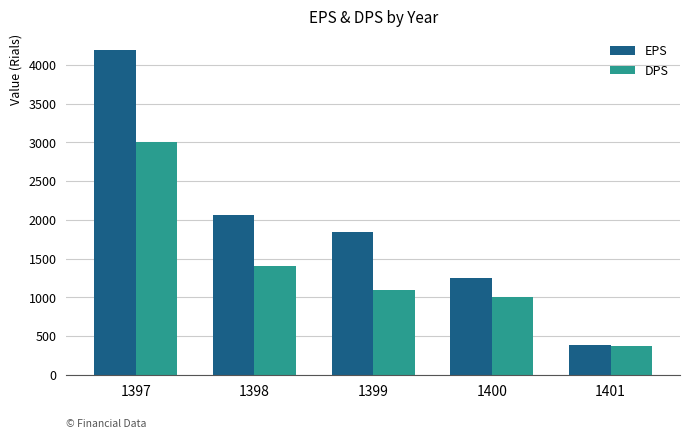

Which series has the largest range (max minus min)?

EPS